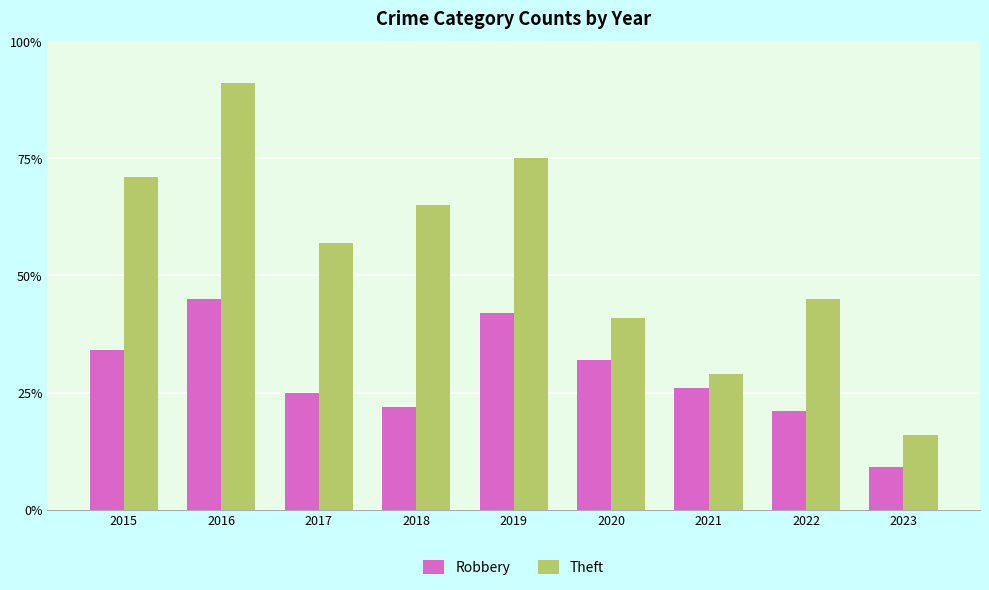

What is the lowest value of the Theft series?

16